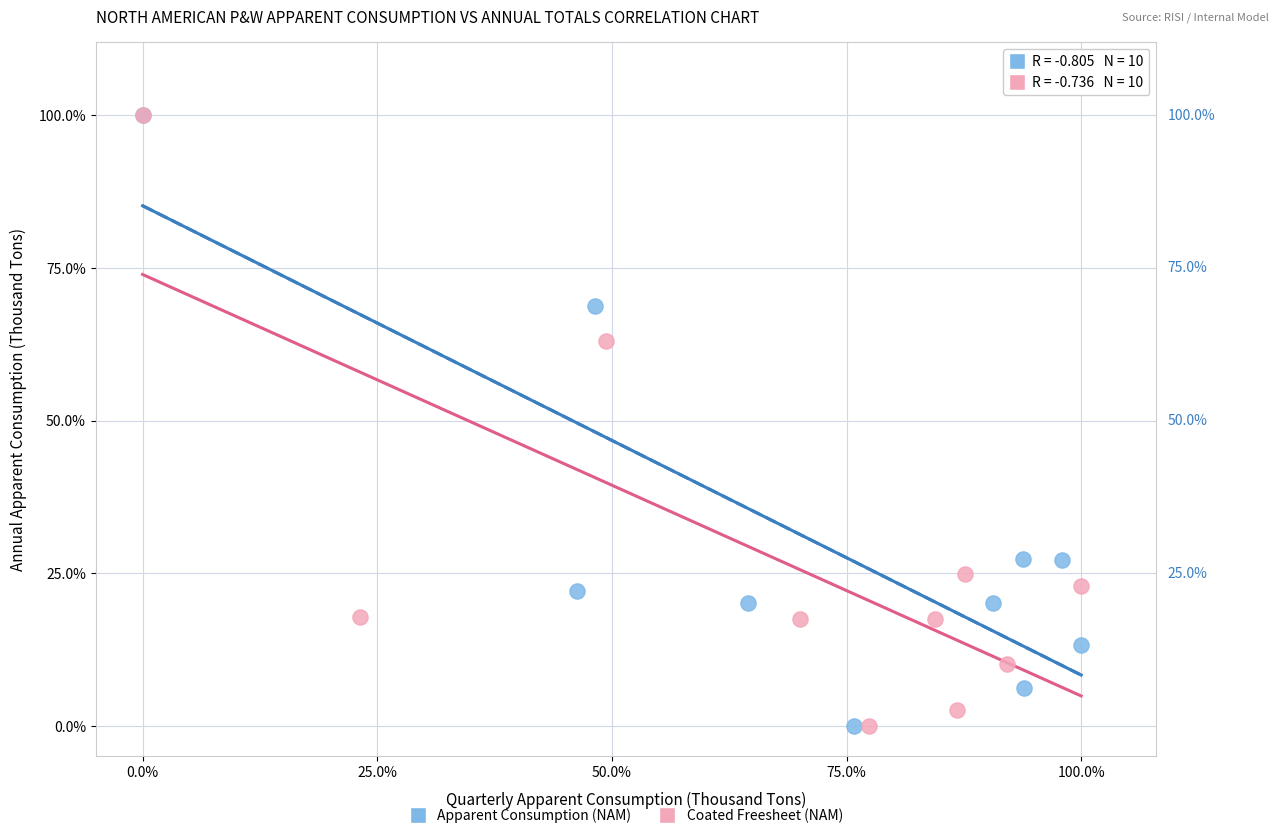

What are all the series names shown in the legend?

Apparent Consumption (NAM), Coated Freesheet (NAM)